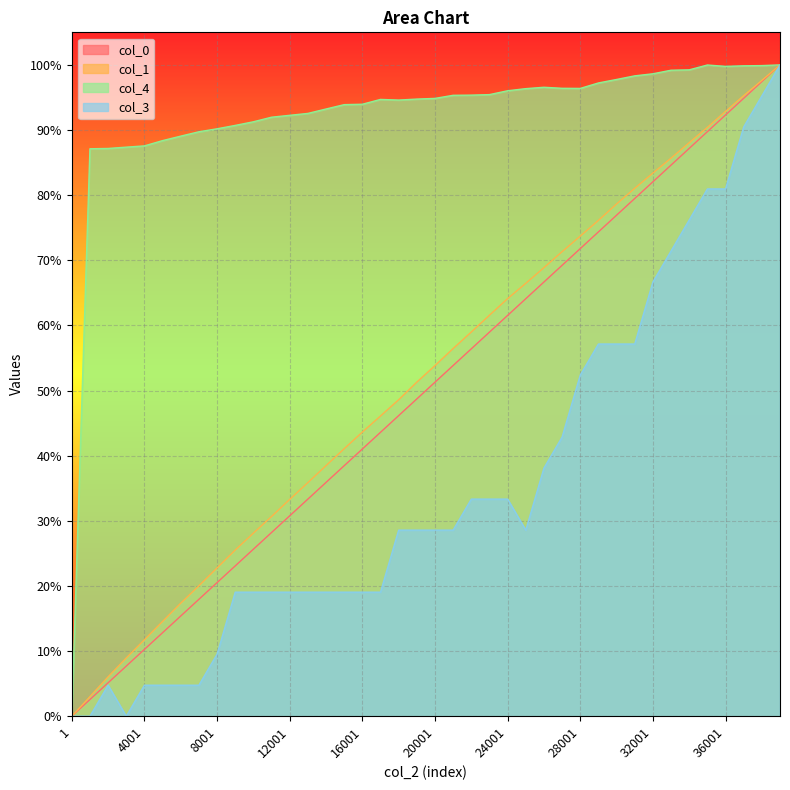

At which category does the chart reach its minimum across all series?

1